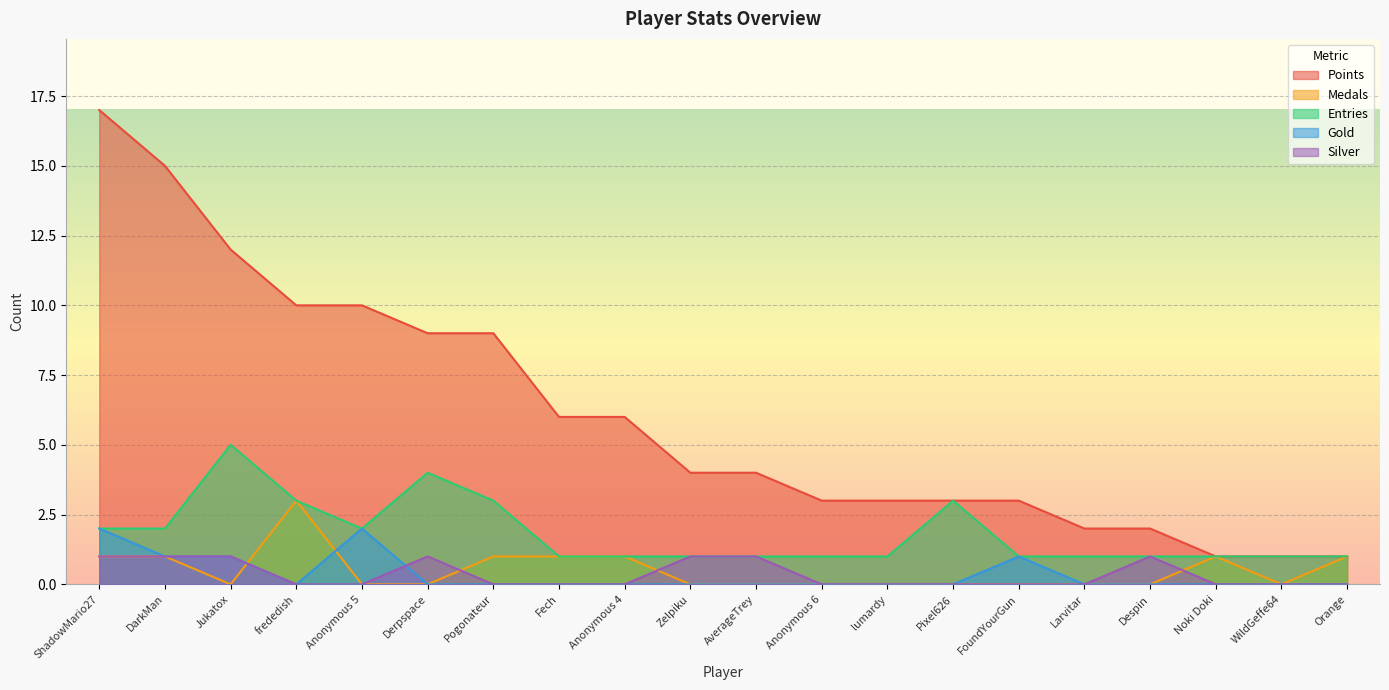

Is the value of Entries at Despin greater than the value of Points at Derpspace?

No